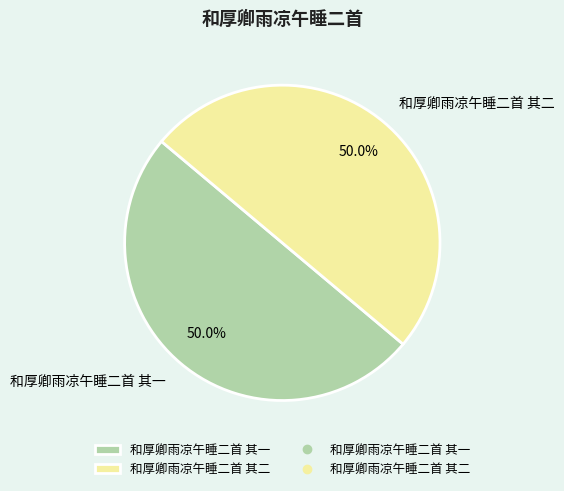

What is the ratio of the value at 和厚卿雨凉午睡二首 其二 to the value at 和厚卿雨凉午睡二首 其一?

1.0